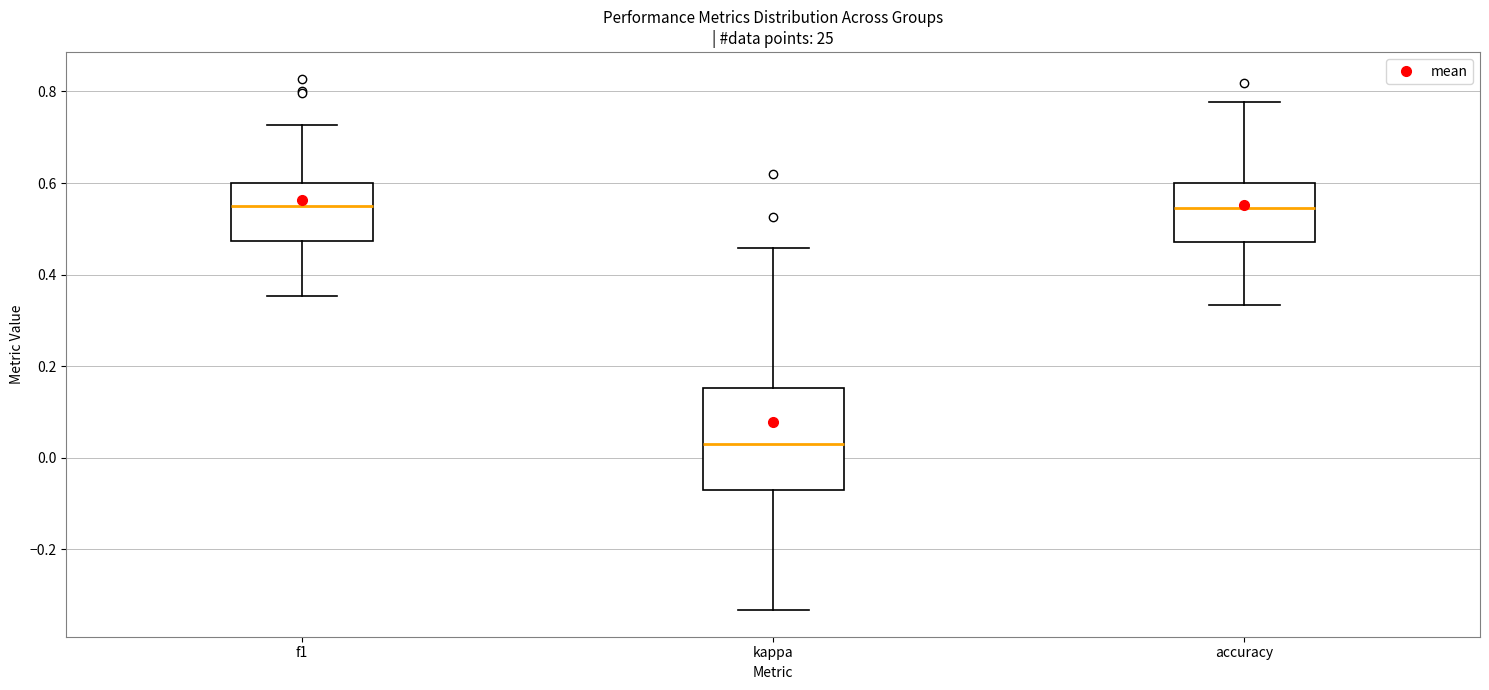

Where is the upper edge of the box for f1 on the y-axis? The values are not printed on the chart, so give them approximately, as read against the axis.

0.60